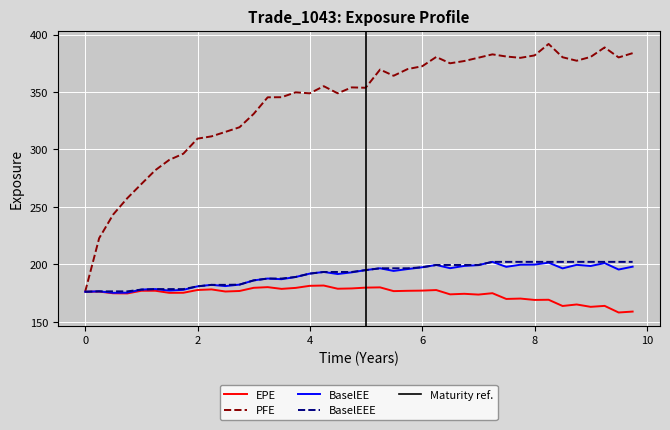

Where is EPE nearest to the value 169?

8.0